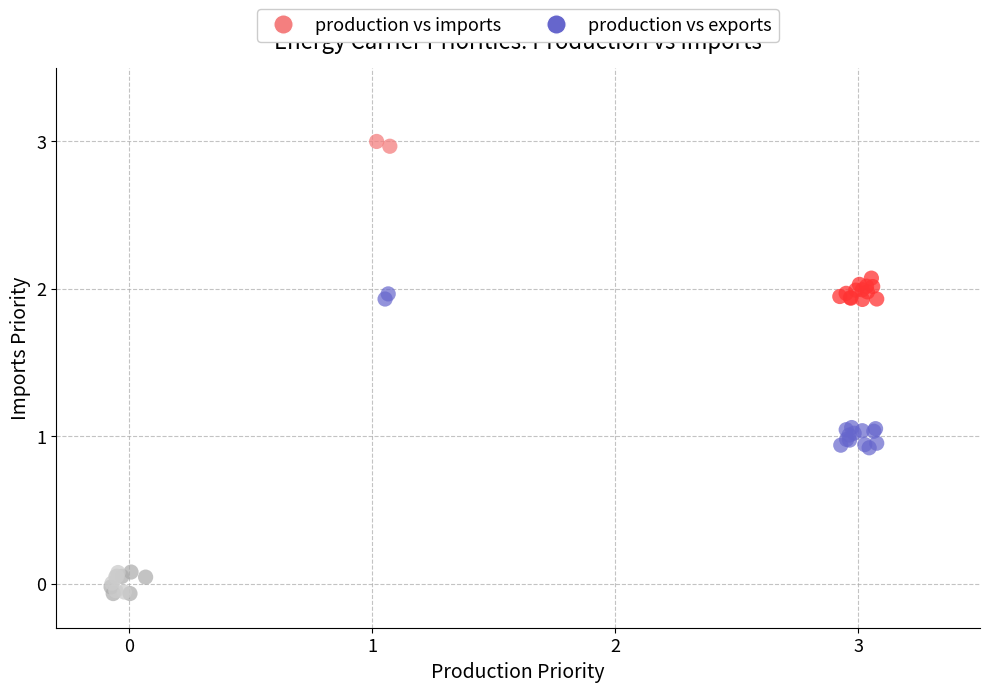

Which series has the largest Y range (max minus min)?

production vs imports